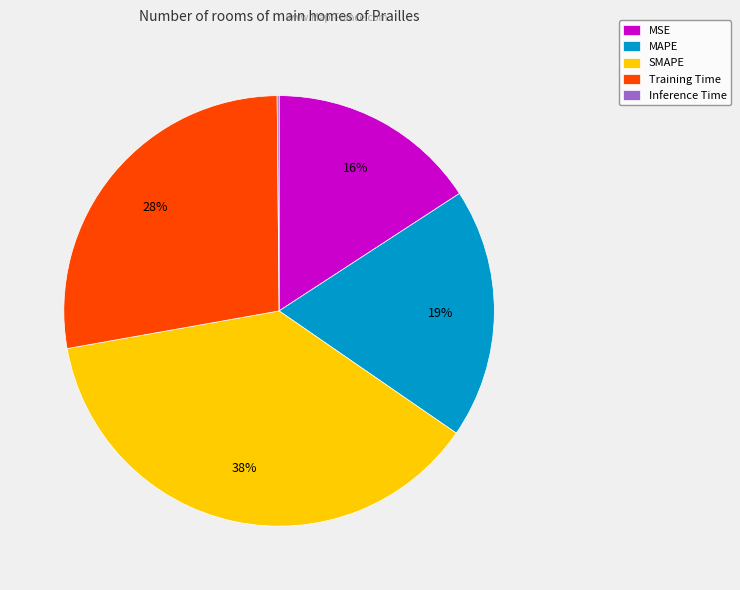

Which slice is the largest?

SMAPE